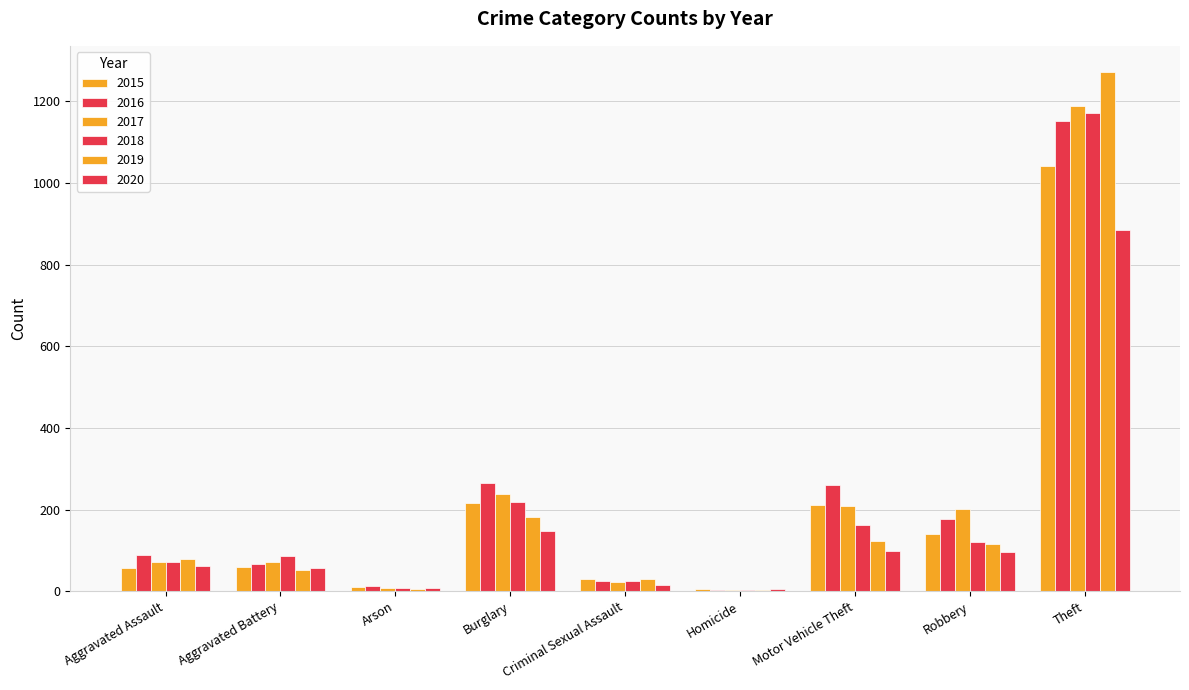

Which series has the largest range (max minus min)?

2019